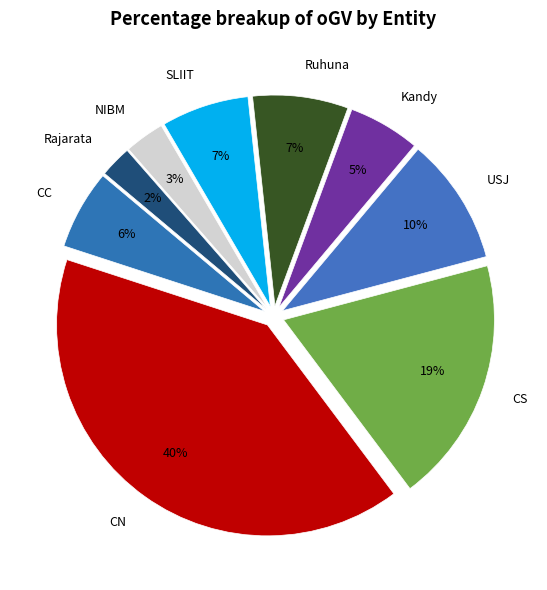

Approximately how many times larger is the value at Rajarata compared to Kandy?

0.4